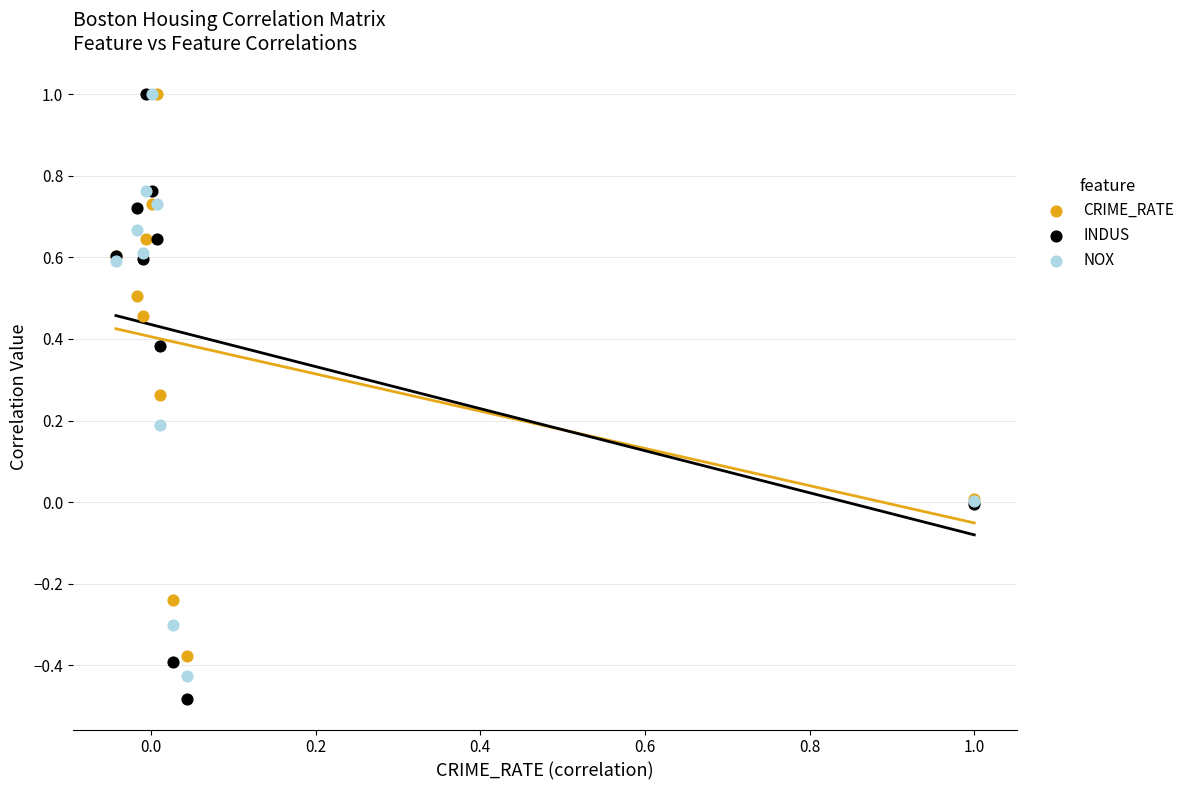

Which series reaches the minimum Y coordinate?

INDUS